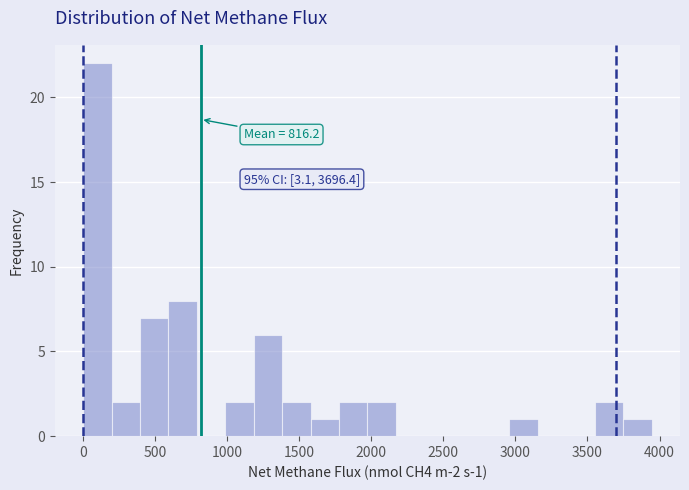

Read against the x-axis, roughly where is the centre of the tallest bar?

100